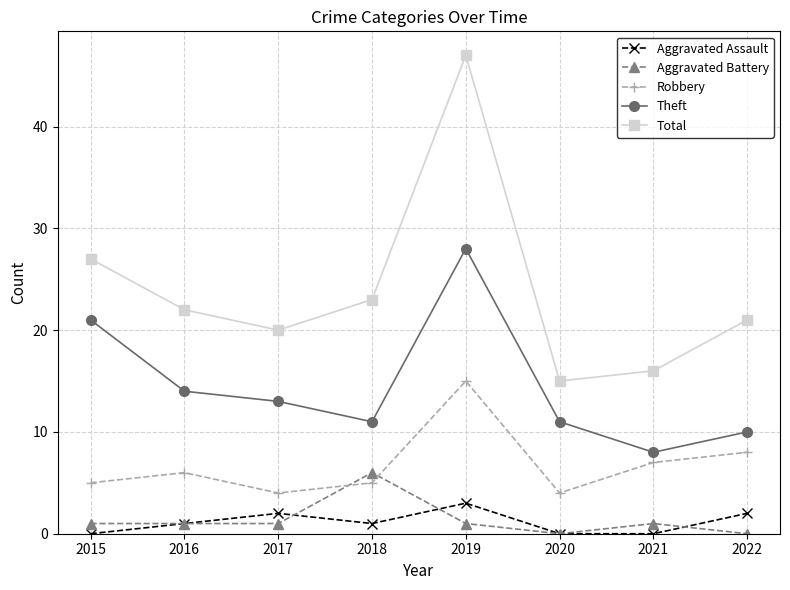

Is this an area chart (filled region under the line)?

No